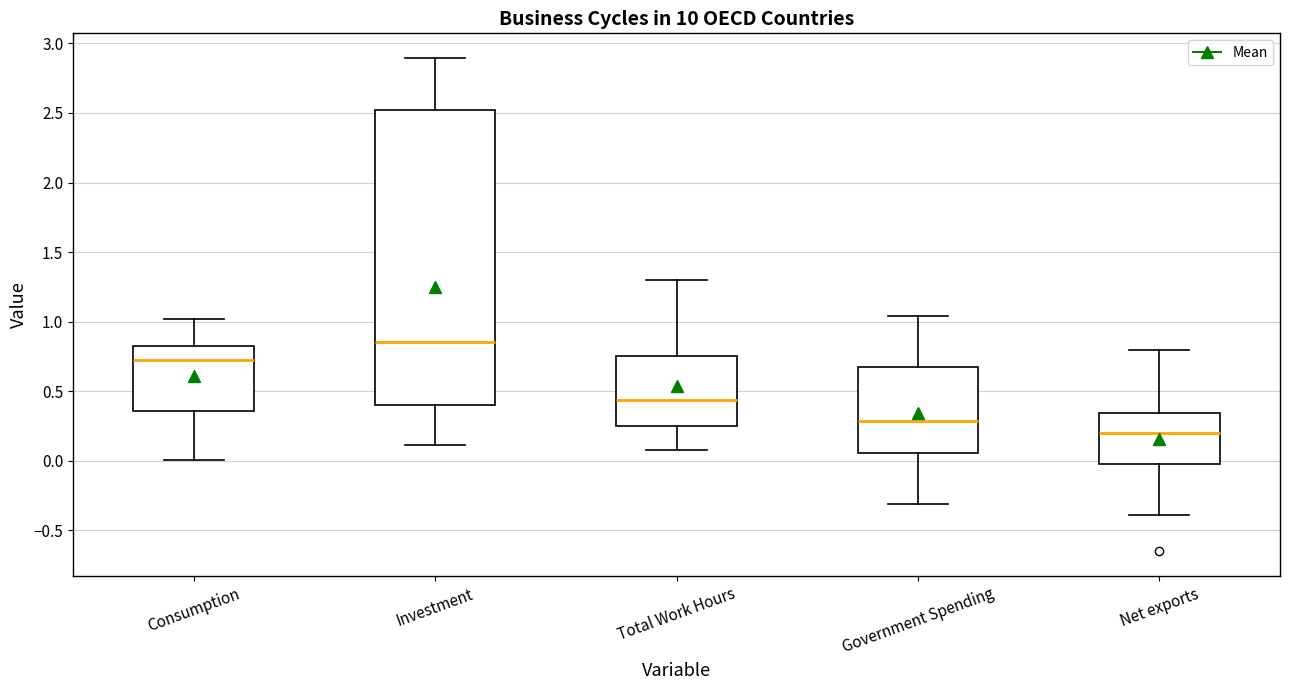

Reading left to right, transcribe this box plot: for each box, give where its median line is, the range the box spans, and where its two whiskers end, as read against the y-axis. The values are not printed on the chart, so give them approximately, as read against the axis.

Consumption: median 0.70, box 0.35 to 0.85, whiskers 0.00 to 1.00
Investment: median 0.85, box 0.40 to 2.50, whiskers 0.10 to 2.90
Total Work Hours: median 0.45, box 0.25 to 0.75, whiskers 0.10 to 1.30
Government Spending: median 0.30, box 0.05 to 0.70, whiskers -0.30 to 1.05
Net exports: median 0.20, box -0.05 to 0.35, whiskers -0.40 to 0.80